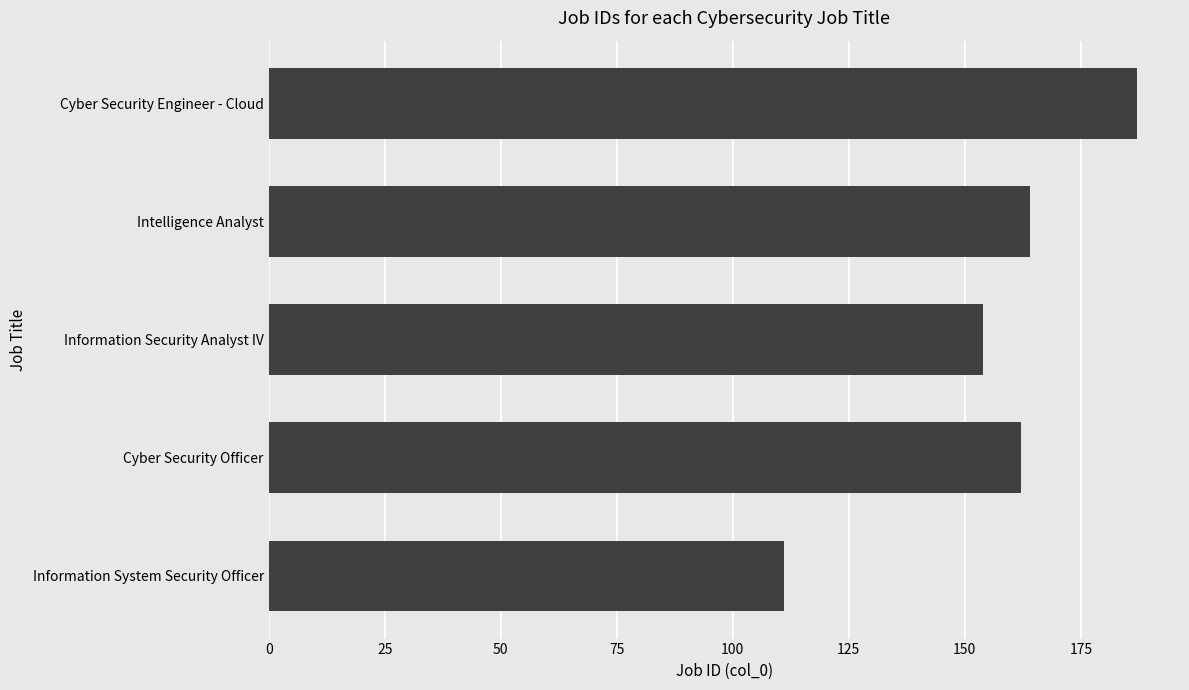

List the labels in order of value, largest first.

Cyber Security Engineer - Cloud, Intelligence Analyst, Cyber Security Officer, Information Security Analyst IV, Information System Security Officer